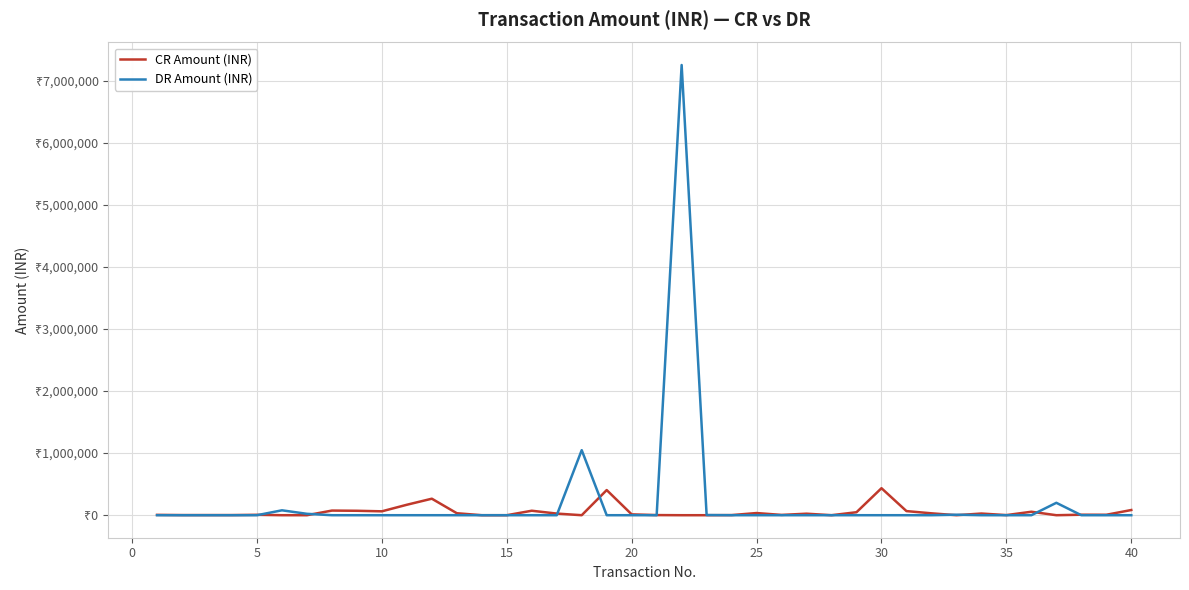

Does the chart have visible grid lines?

Yes